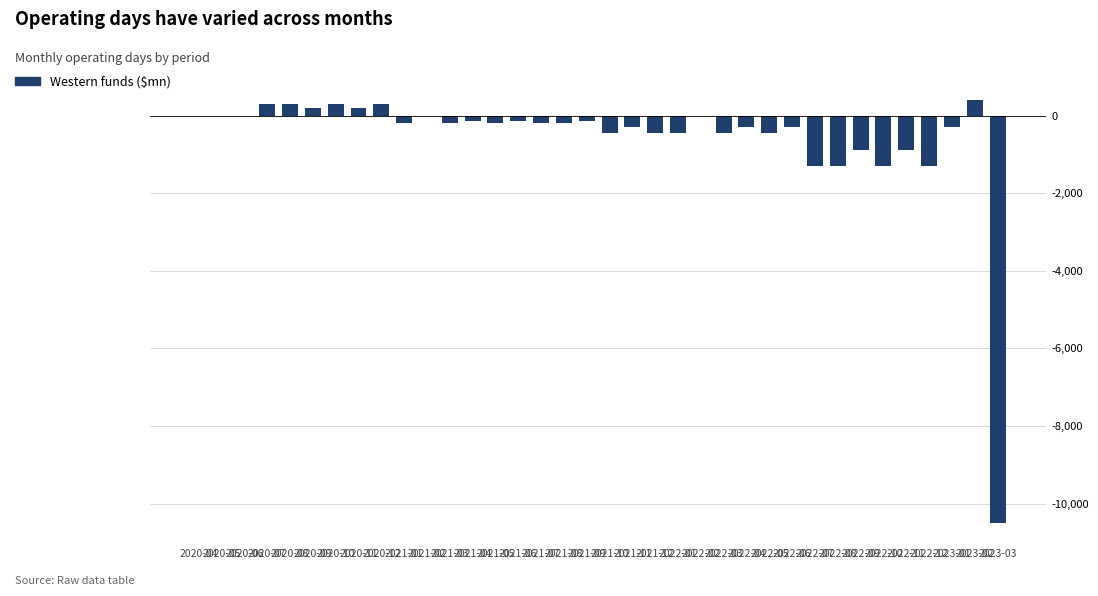

What is the sum of all values?

-20288.0